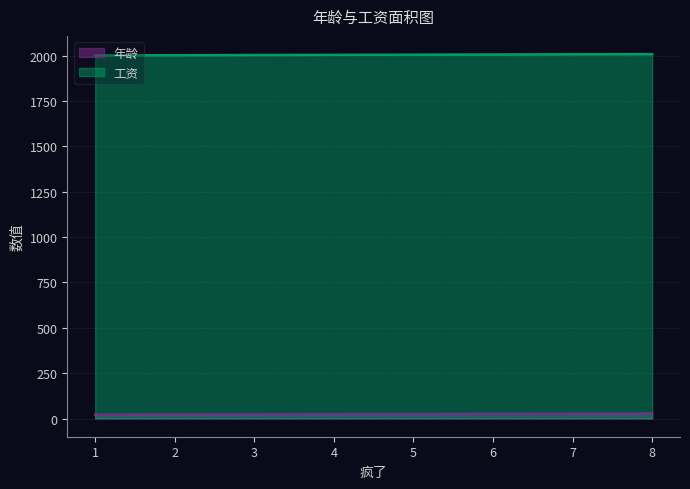

Does the chart display data point markers on the line(s)?

No